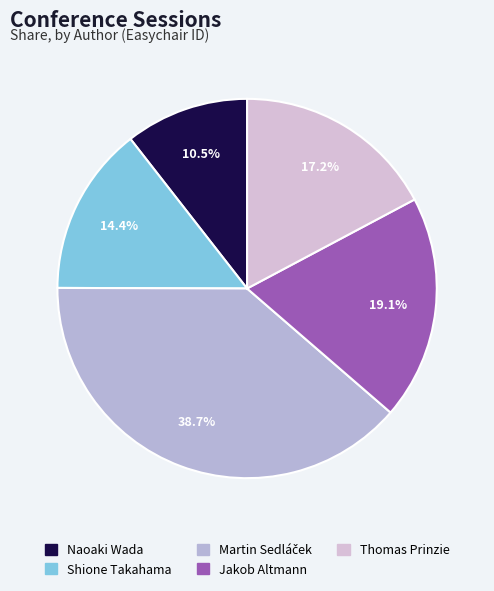

Is it true that Thomas Prinzie is 17% of the pie?

True